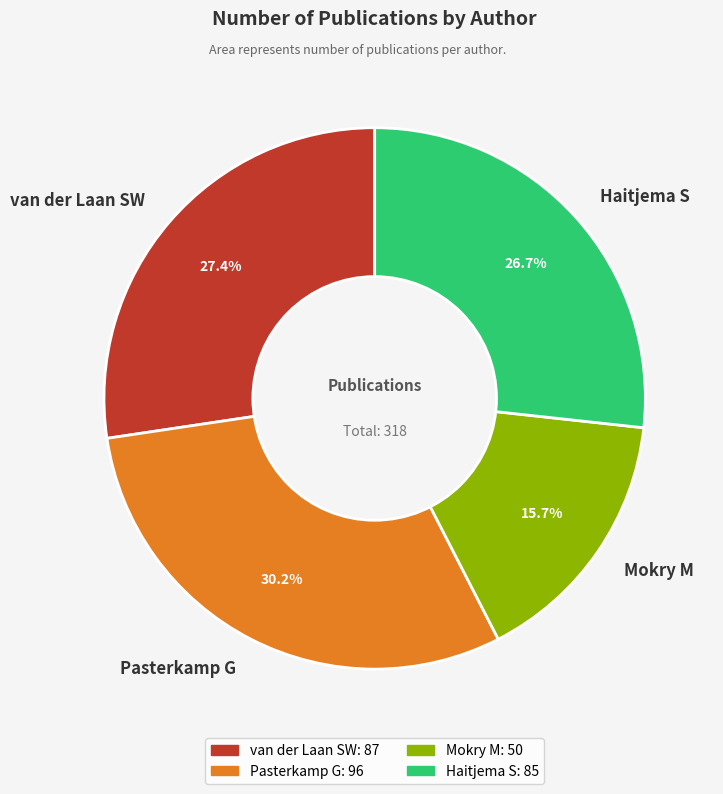

What percentage is the Mokry M slice, to the nearest percent?

16%